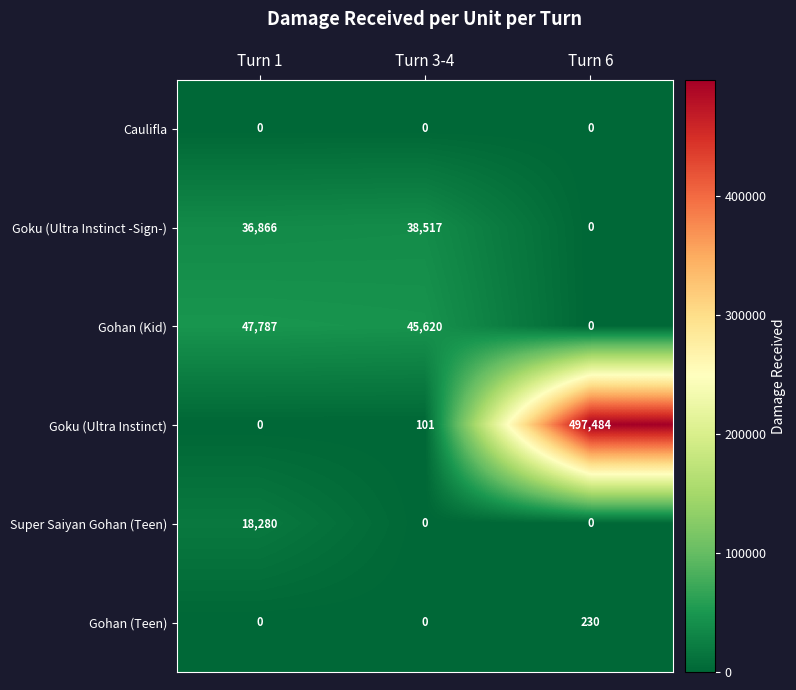

True or false: Gohan (Teen) has a value of 230 at Turn 6.

True